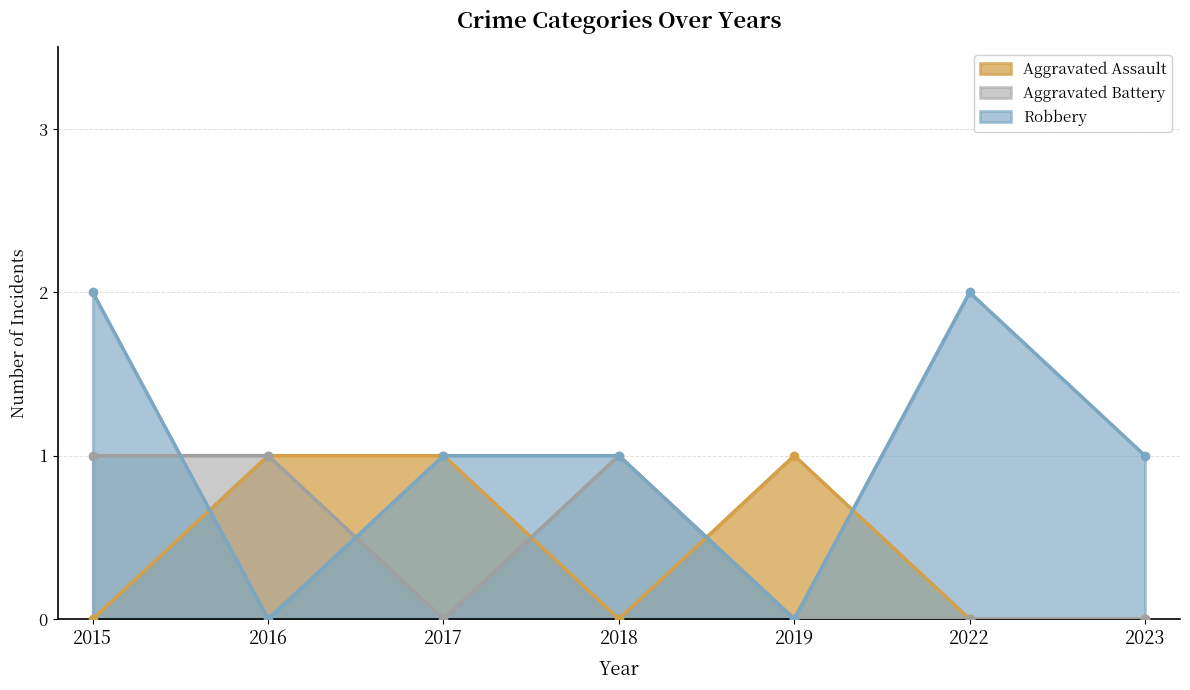

How many values in Robbery are above zero?

5